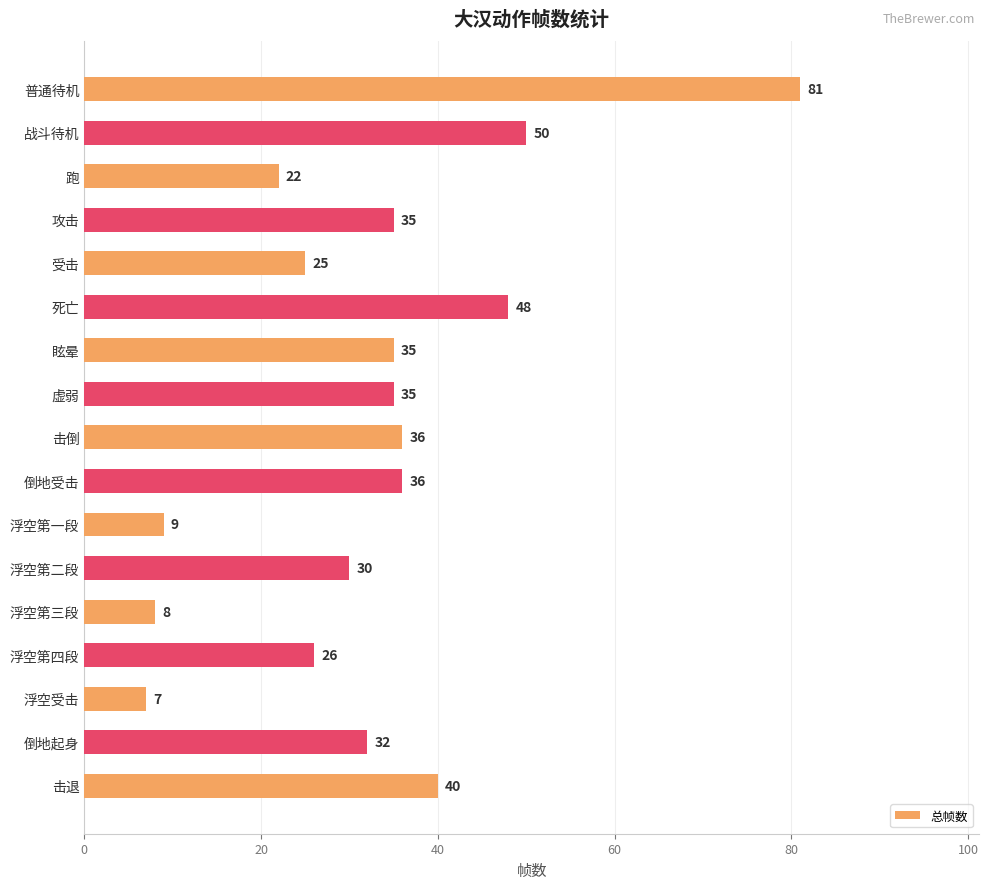

What is the difference between the second highest and second lowest values?

42